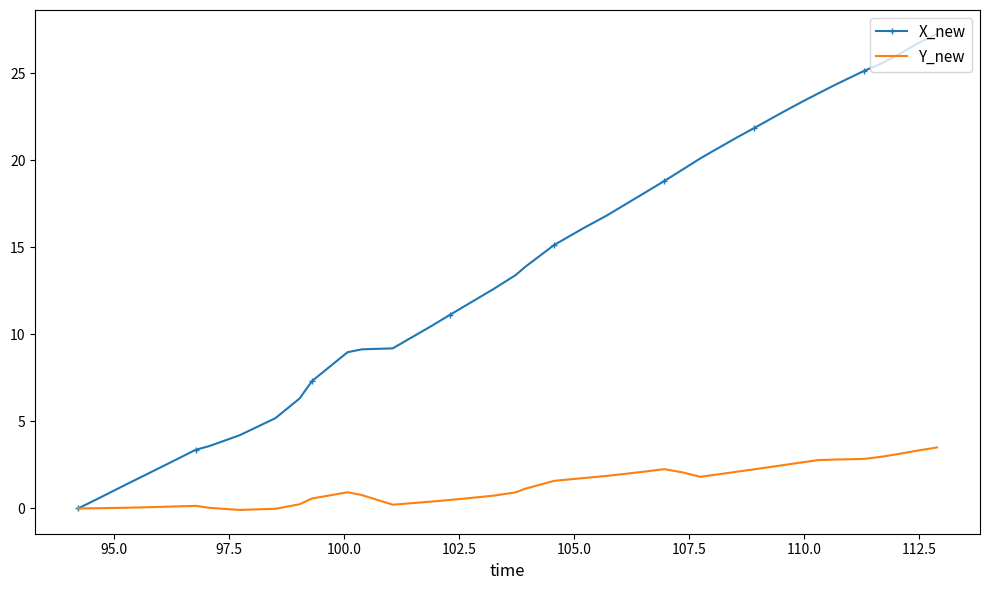

Which series has the largest total across all categories?

X_new